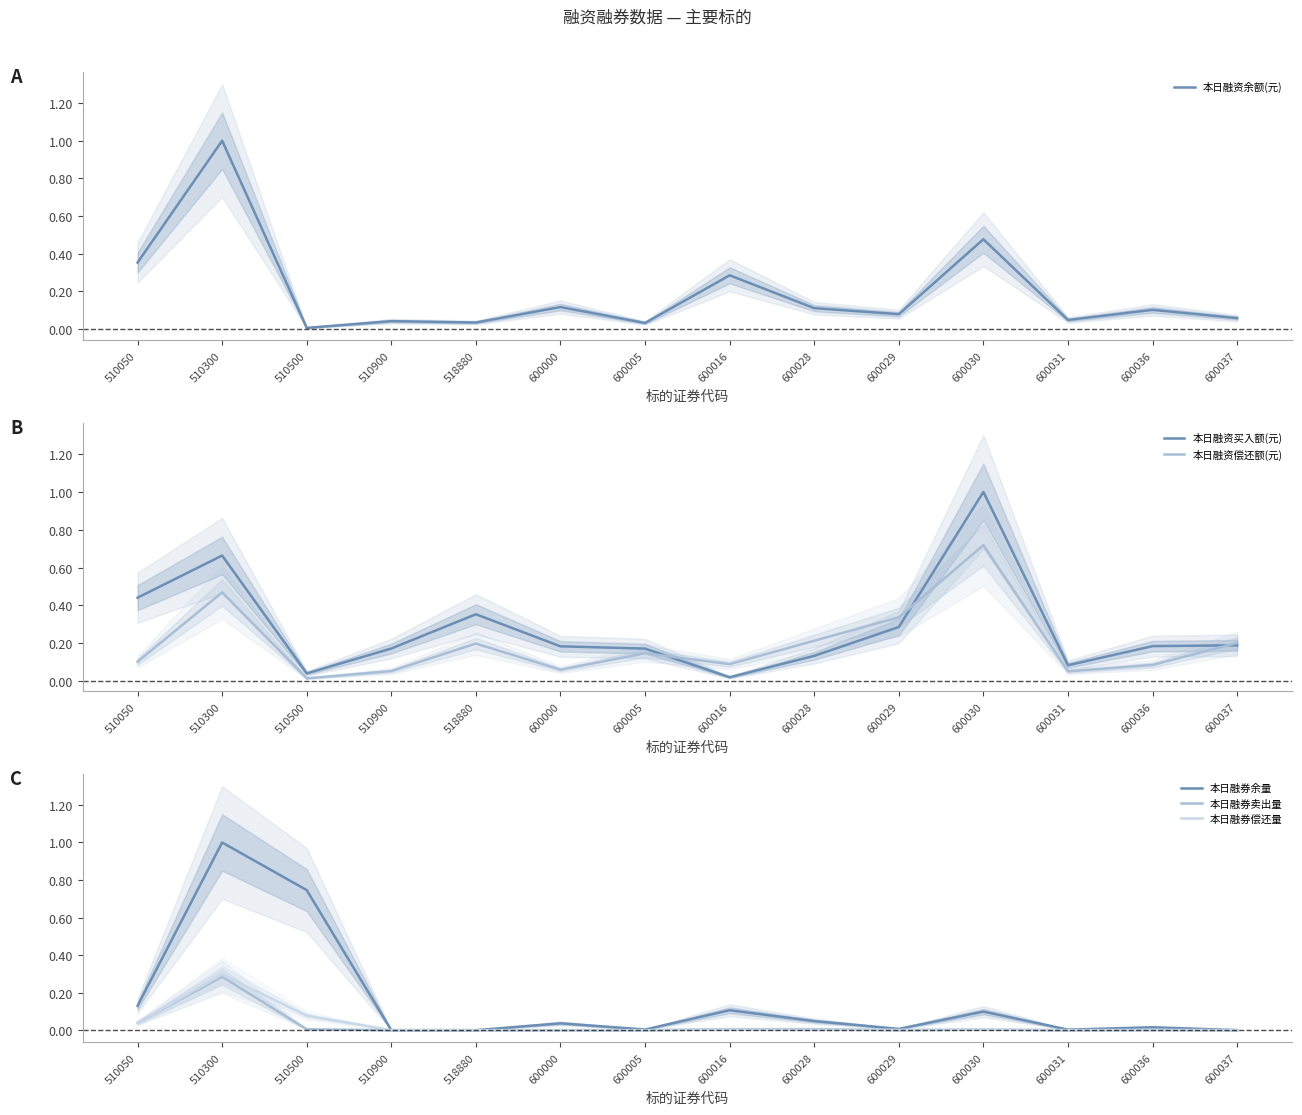

Rank the series by their maximum value, from lowest to highest.

本日融券卖出量, 本日融券偿还量, 本日融资偿还额(元), 本日融资余额(元), 本日融资买入额(元), 本日融券余量